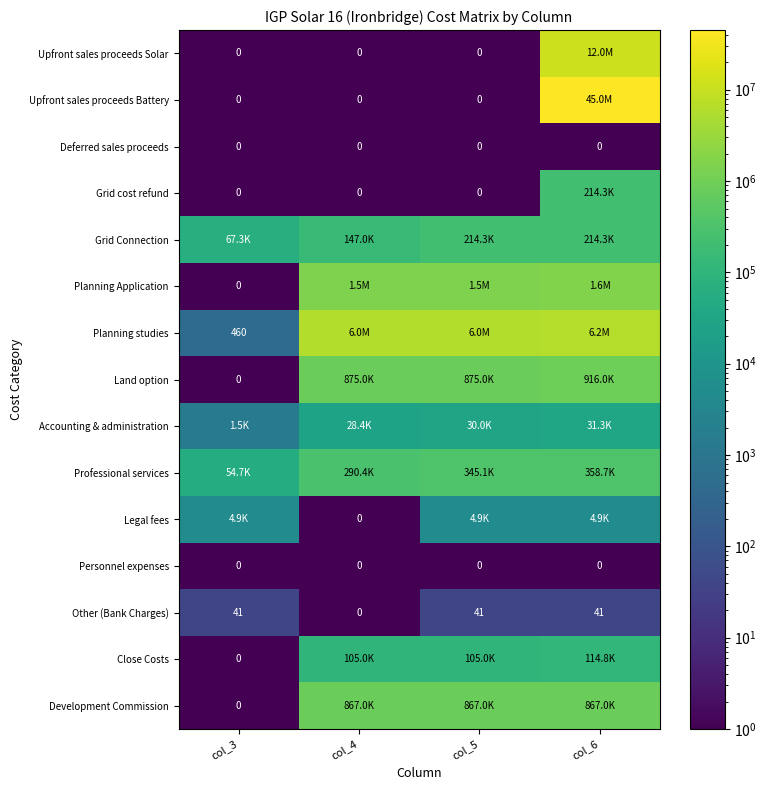

Is it true that Other (Bank Charges) equals 11.9 at col_5?

False